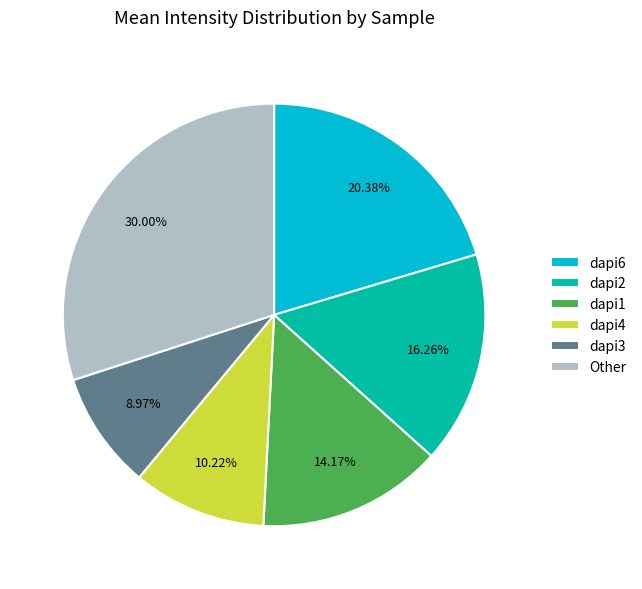

To the nearest percent, what is the difference between the largest and smallest slice percentages?

21%